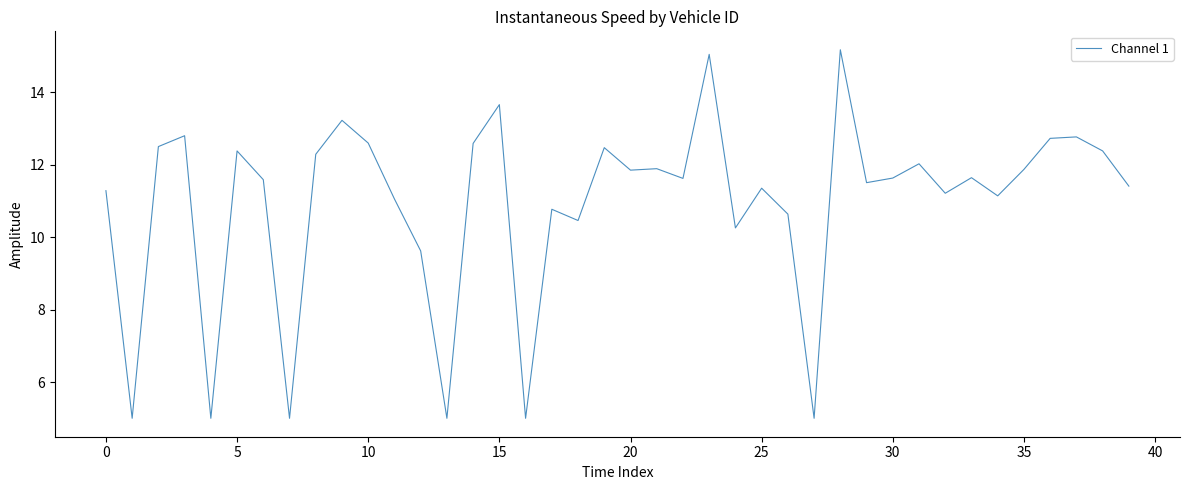

What is the smallest value displayed?

5.0